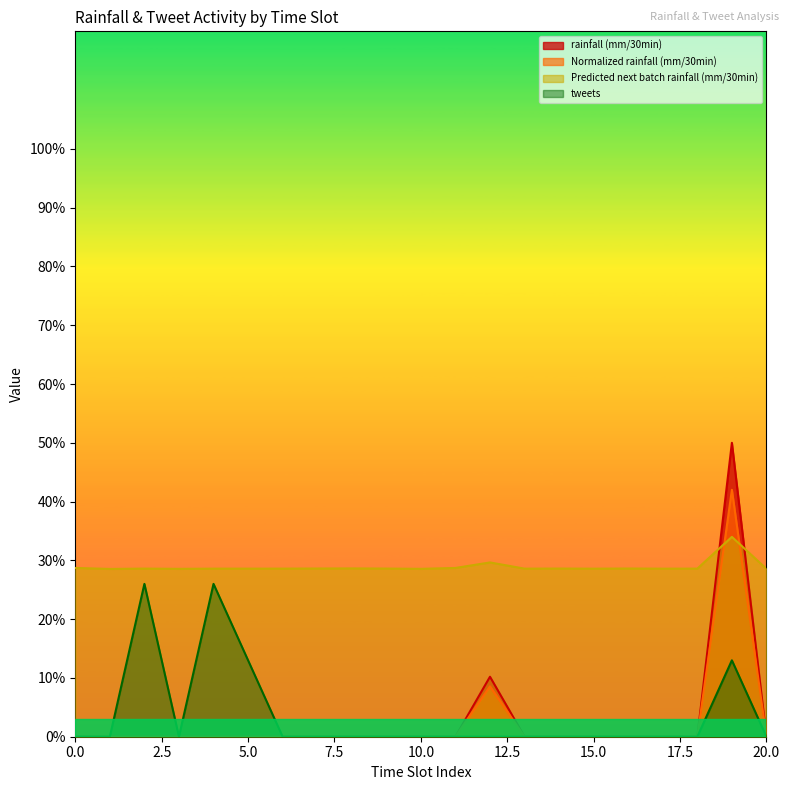

Which series has the largest total across all categories?

Predicted next batch rainfall (mm/30min)